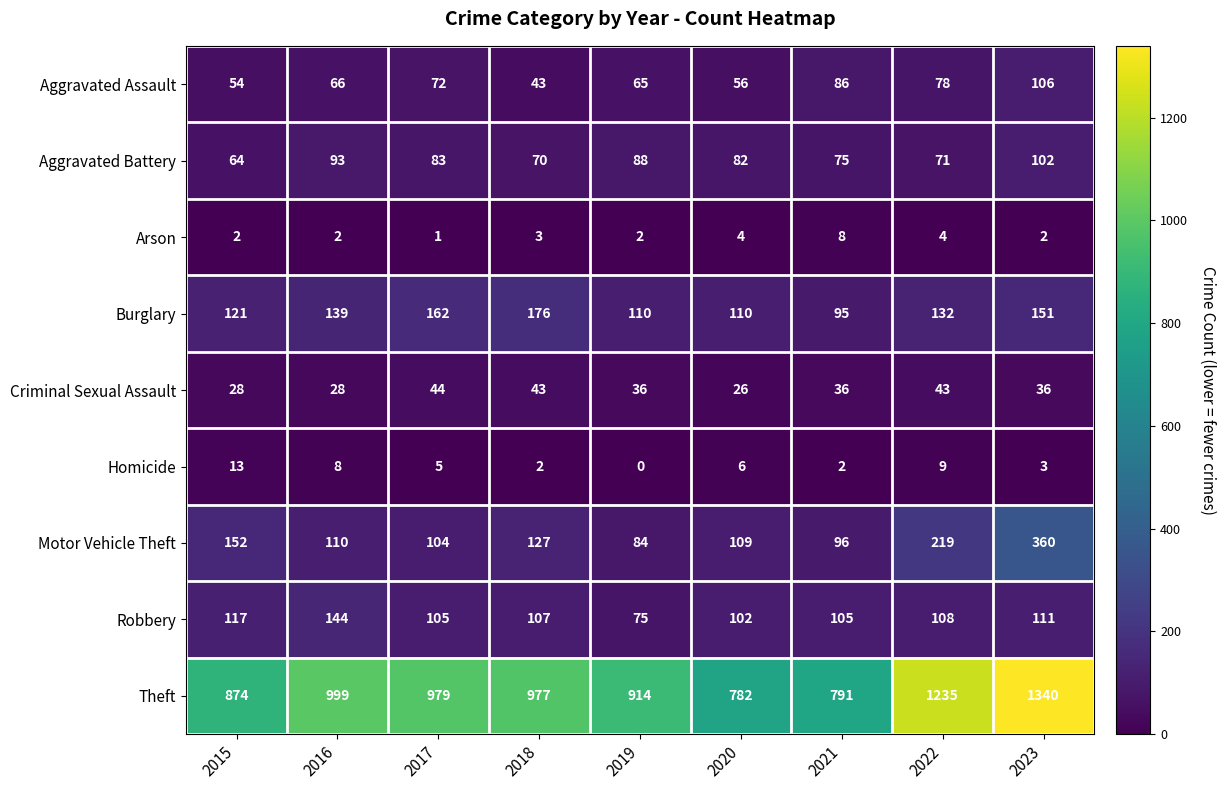

What is the total value across all series at 2018?

1548